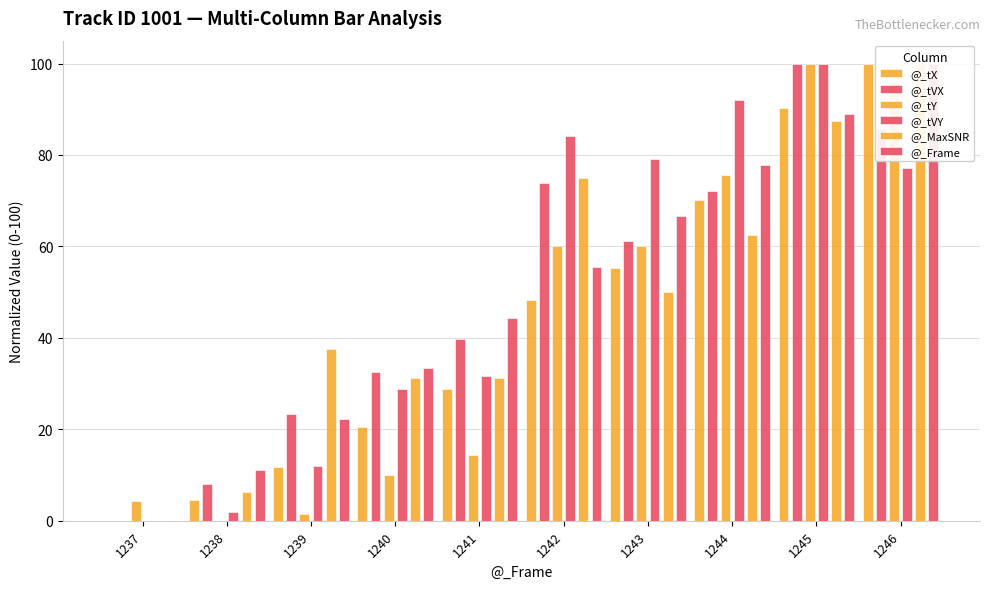

Which series has the widest spread of values?

@_tX